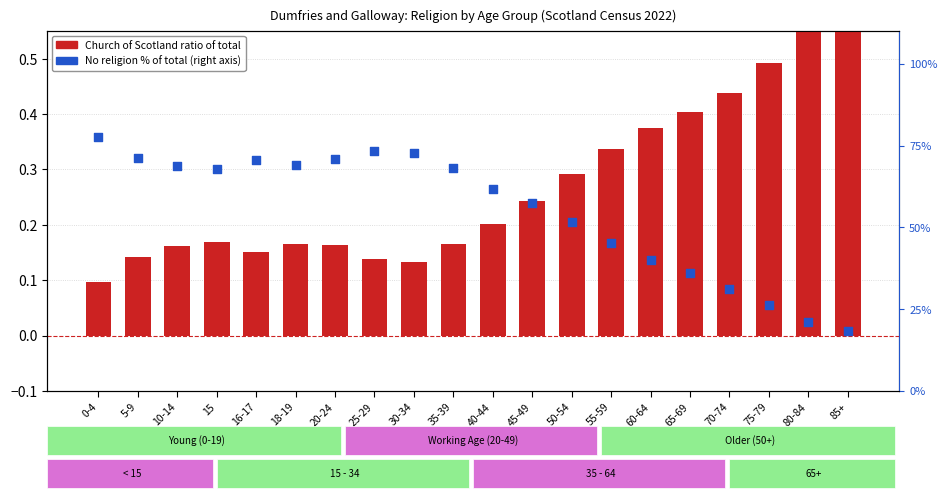

What is the total value across all series at 18-19?

69.2